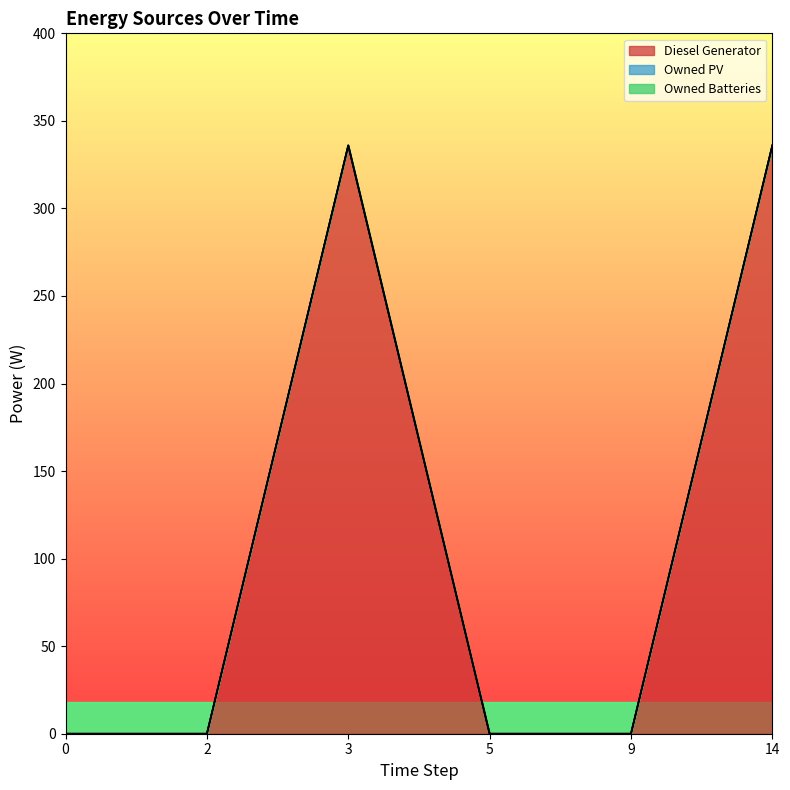

True or false: Owned Batteries and Diesel Generator intersect in this chart.

False